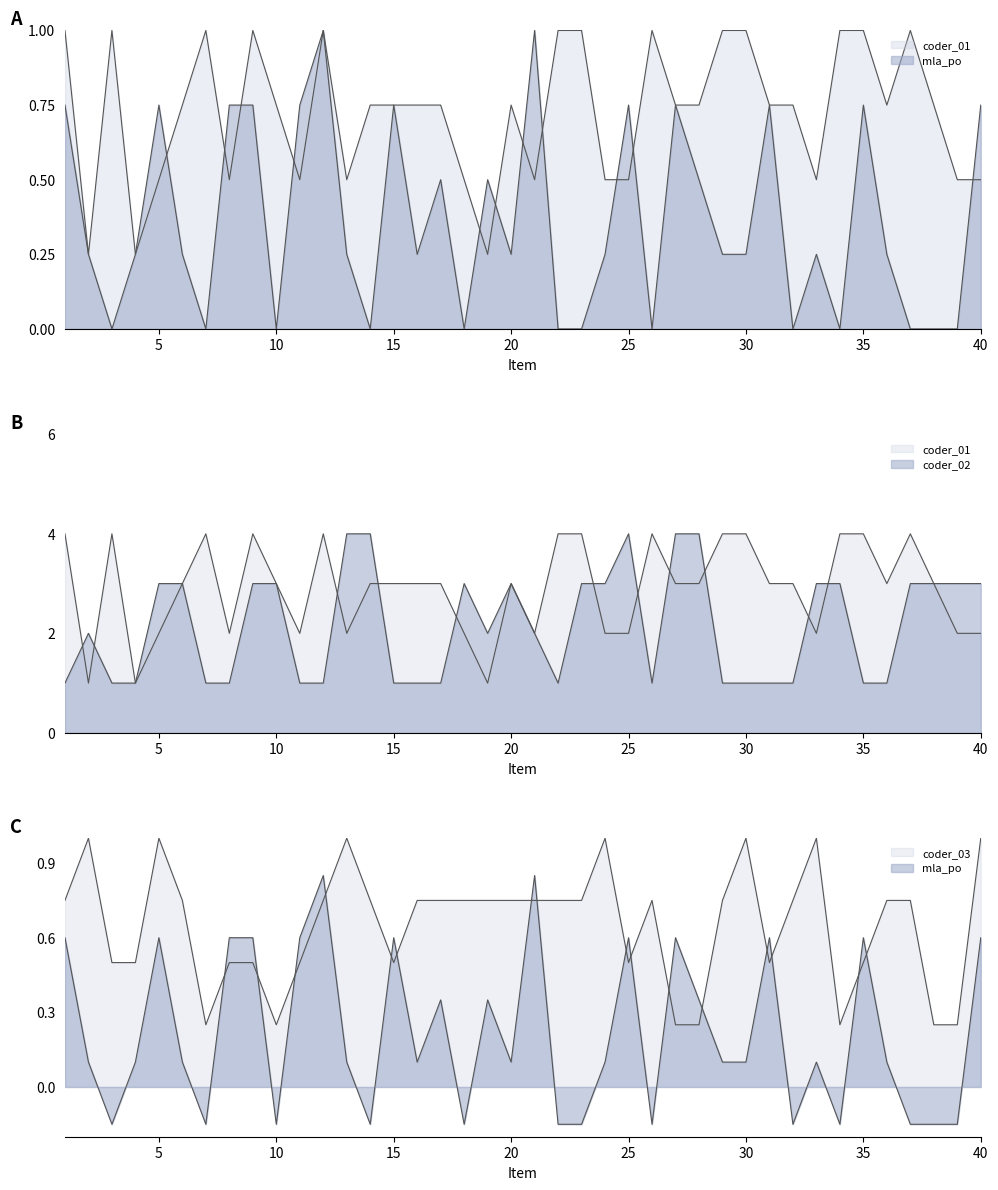

What is the sum of all coder_03 values?

26.0